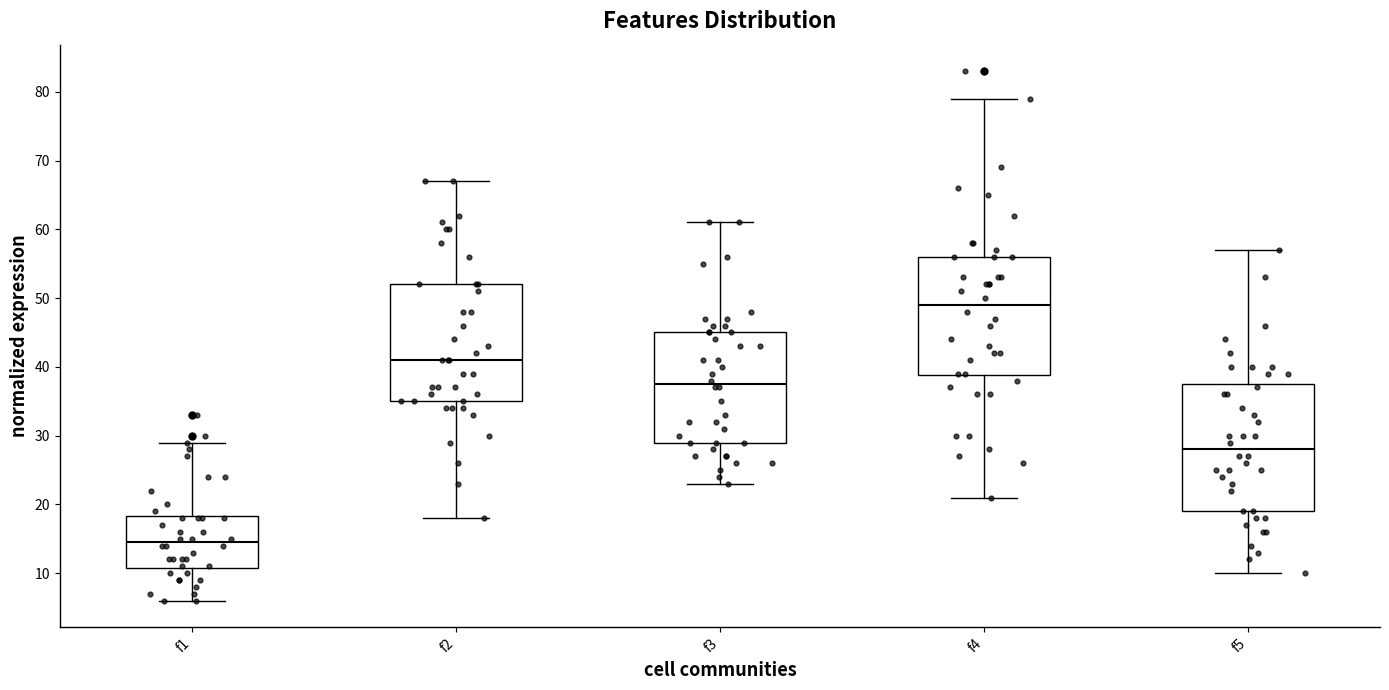

Reading left to right, transcribe this box plot: for each box, give where its median line is, the range the box spans, and where its two whiskers end, as read against the y-axis. The values are not printed on the chart, so give them approximately, as read against the axis.

f1: median 15, box 11 to 18, whiskers 6 to 29
f2: median 41, box 35 to 52, whiskers 18 to 67
f3: median 38, box 29 to 45, whiskers 23 to 61
f4: median 49, box 39 to 56, whiskers 21 to 79
f5: median 28, box 19 to 38, whiskers 10 to 57